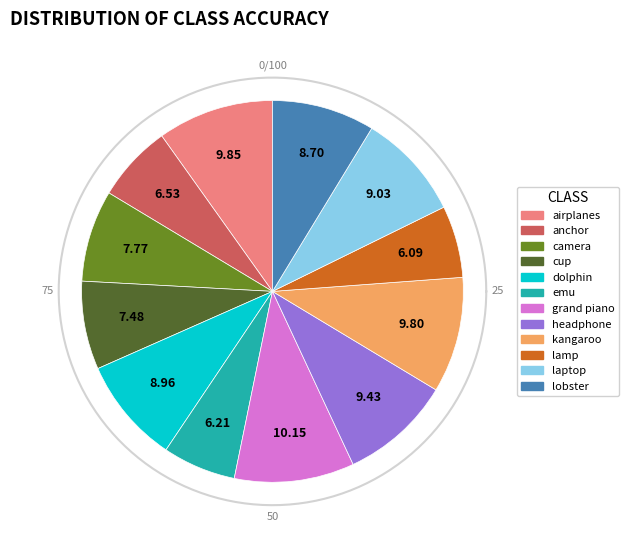

To the nearest percent, what is the difference between the largest and smallest slice percentages?

4%